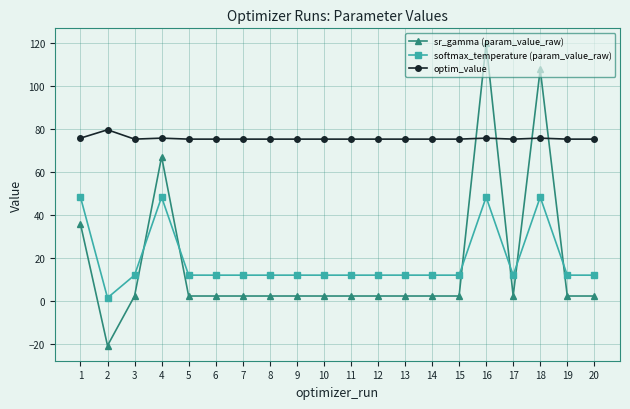

True or false: optim_value has a value of 30.1 at 7.

False